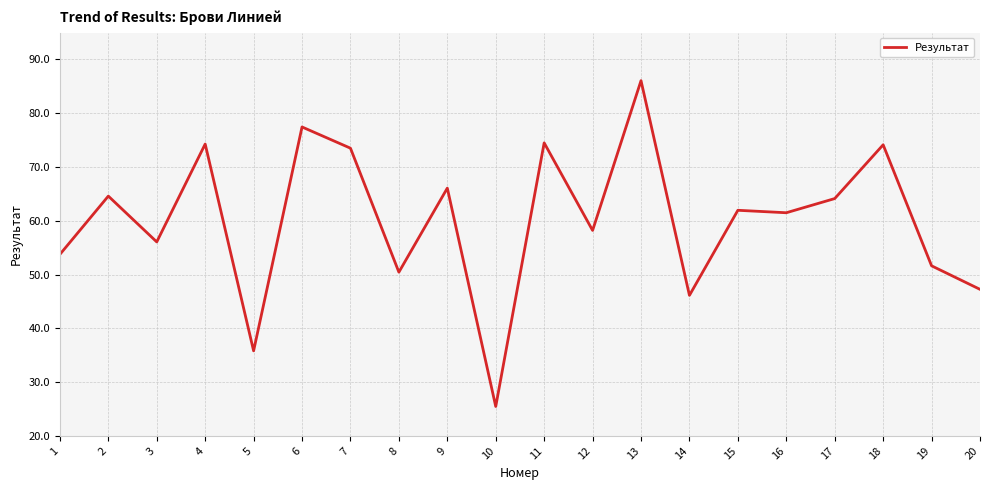

How many values are below 61?

9